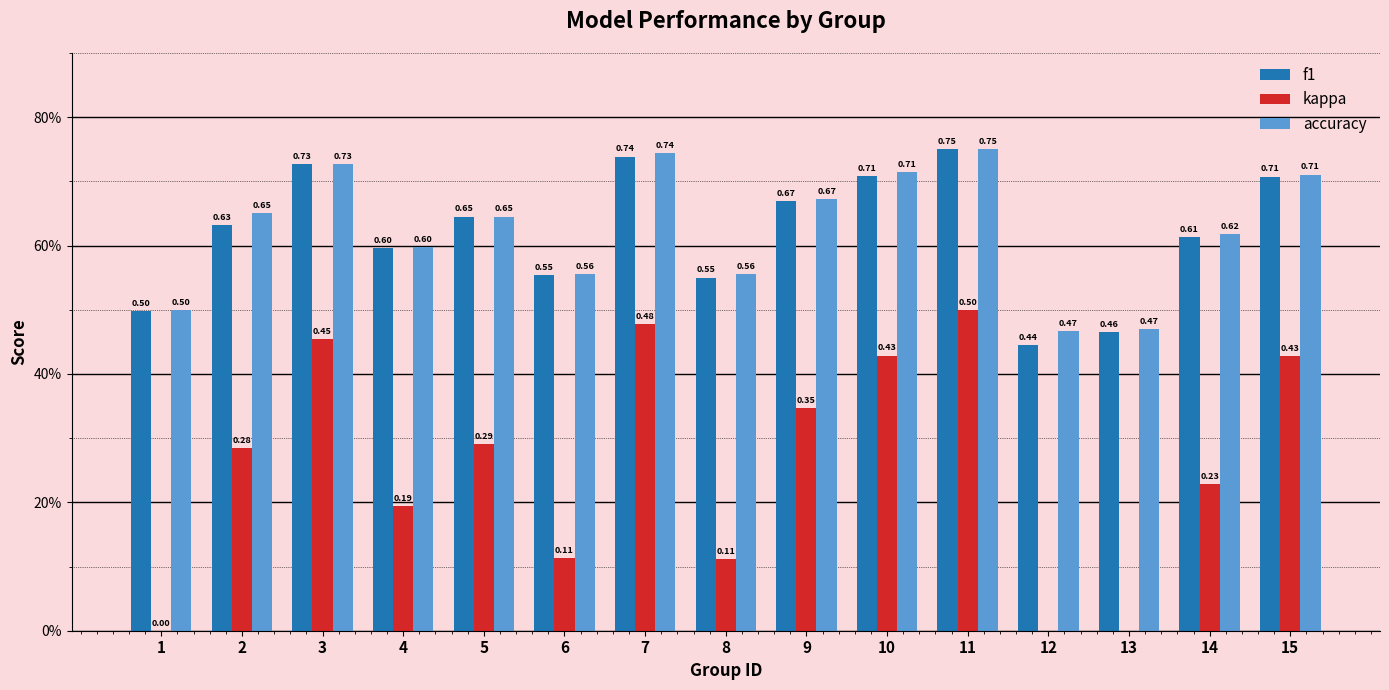

Count the kappa values in the range 0 to 1.

13